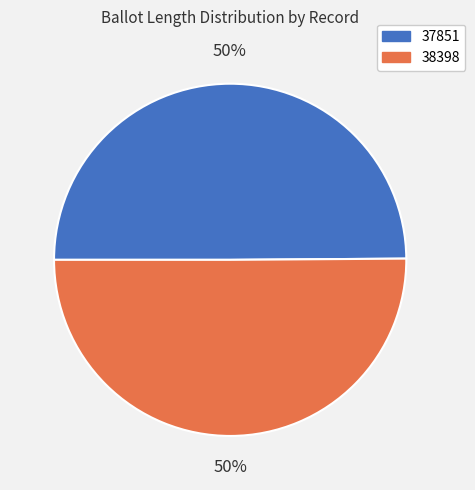

How many segments does this pie chart have?

2